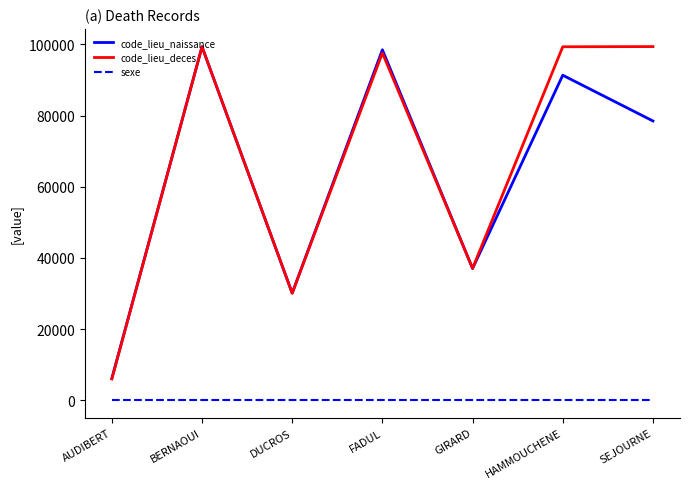

True or false: sexe and code_lieu_naissance cross at least once.

False